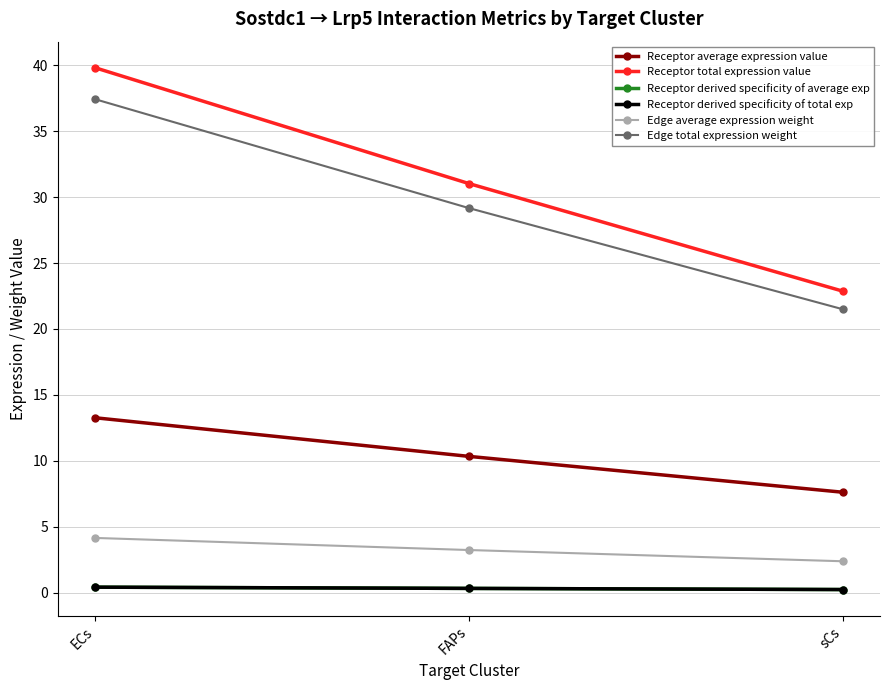

What is the lowest value of the Edge average expression weight series?

2.4